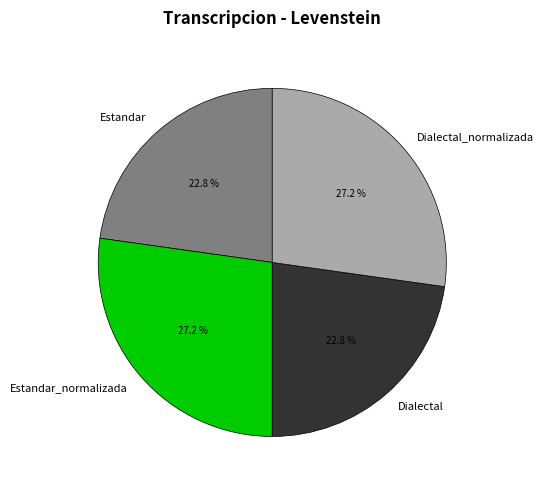

What is the ratio of the value at Dialectal to the value at Dialectal_normalizada?

0.8